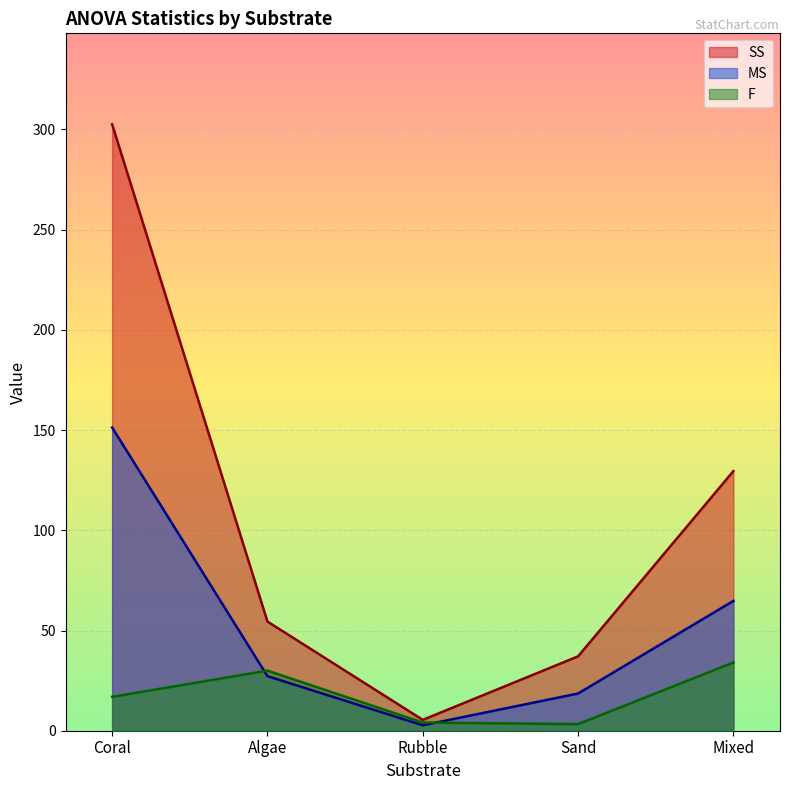

What is the minimum value for SS?

5.4